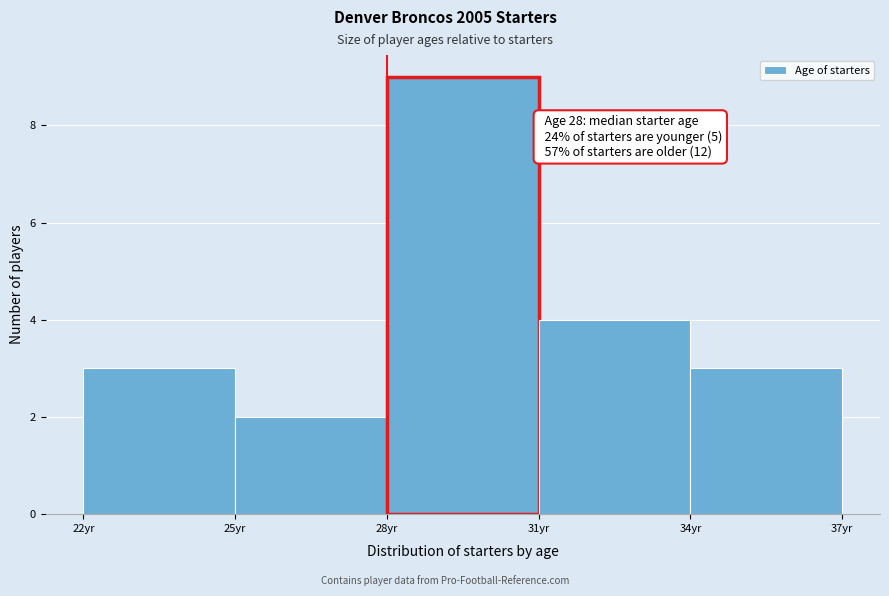

Which range on the x-axis has the tallest bar?

28 to 31